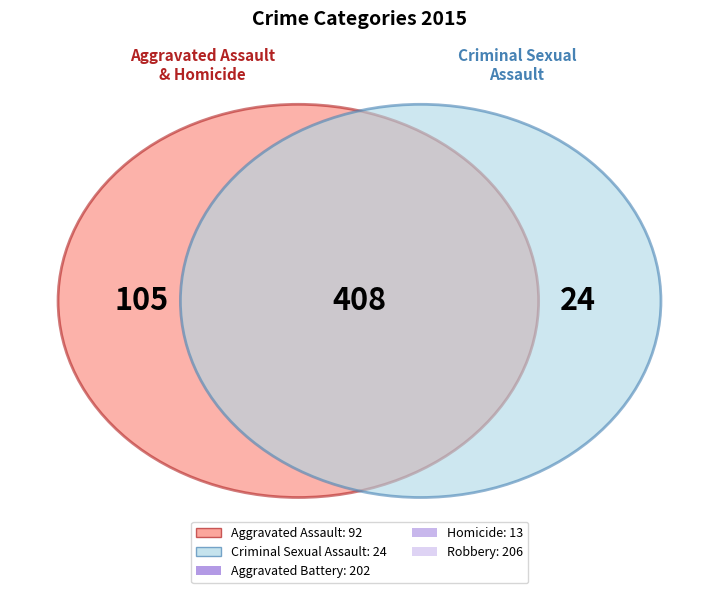

What is the total percentage of Aggravated Battery and Criminal Sexual Assault?

42.1%